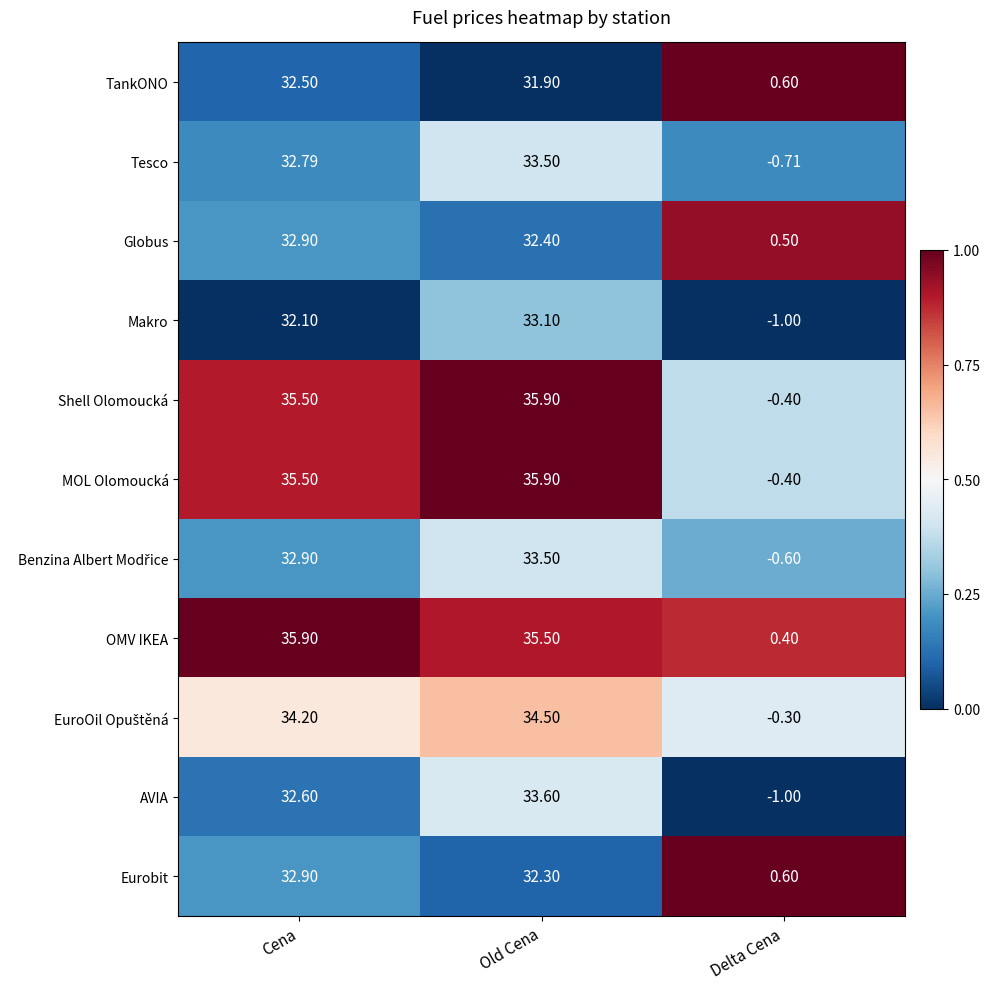

Rank the categories by Globus value from highest to lowest.

Cena, Old Cena, Delta Cena